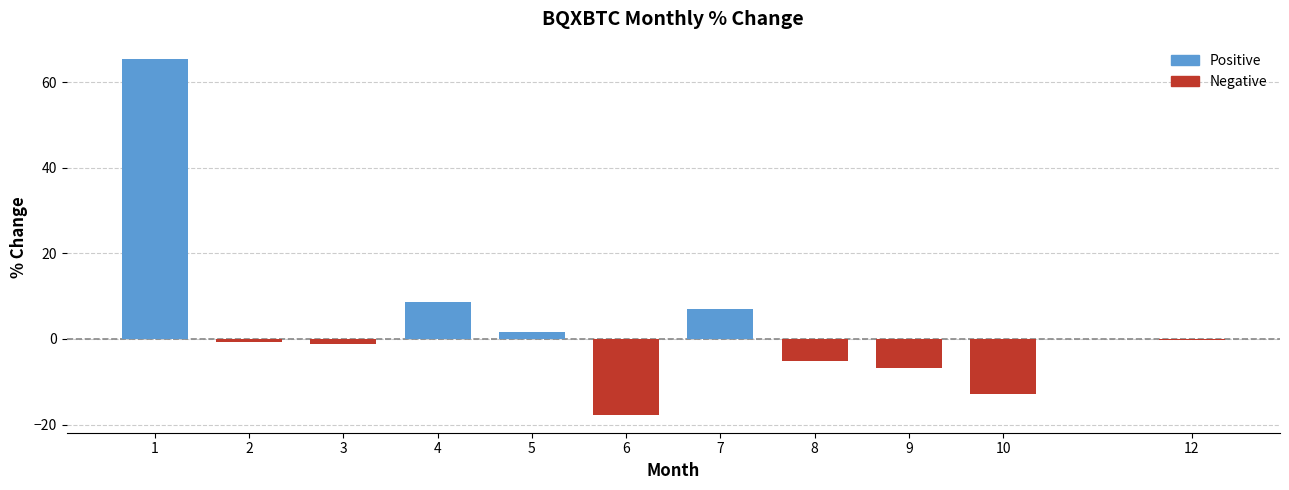

How many data points does each series have?

11